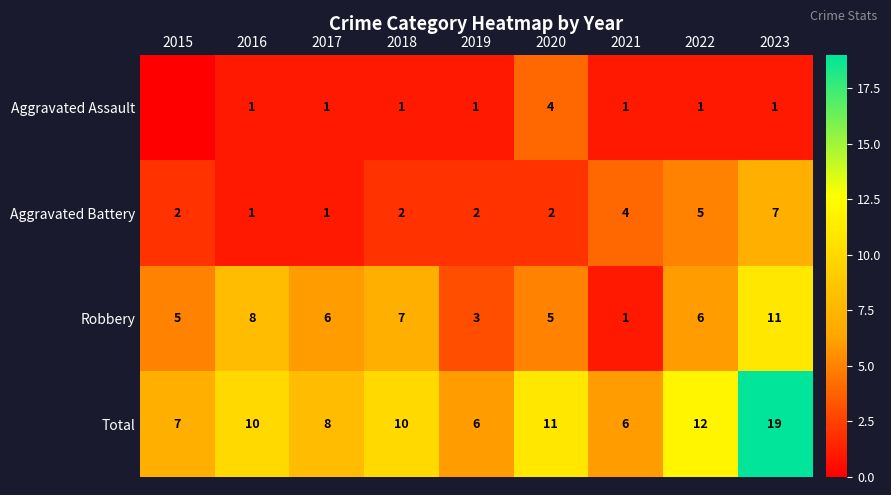

Which has a higher value, 2021 or 2022?

2021